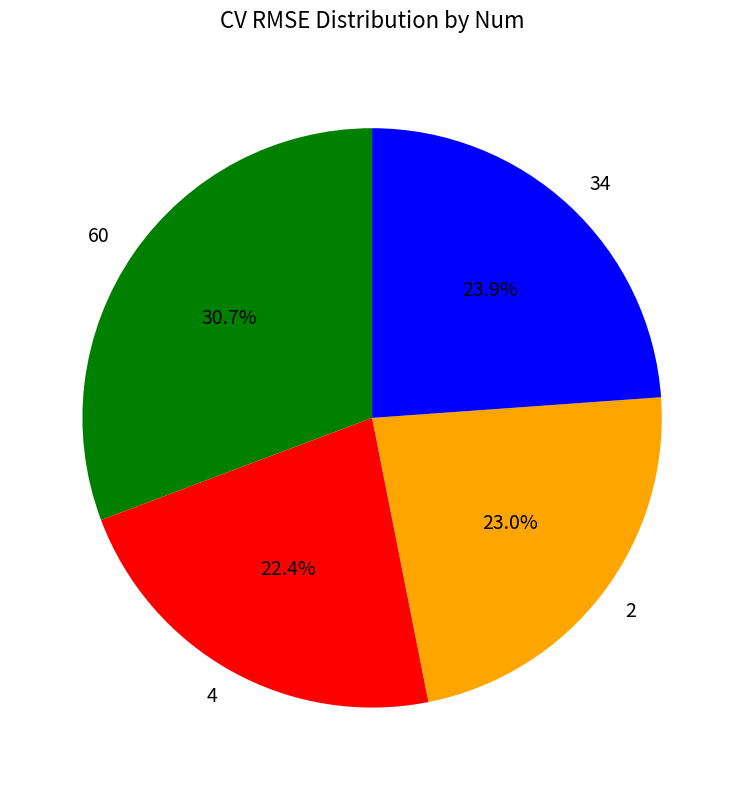

What percentage is the 60 slice, to the nearest percent?

31%